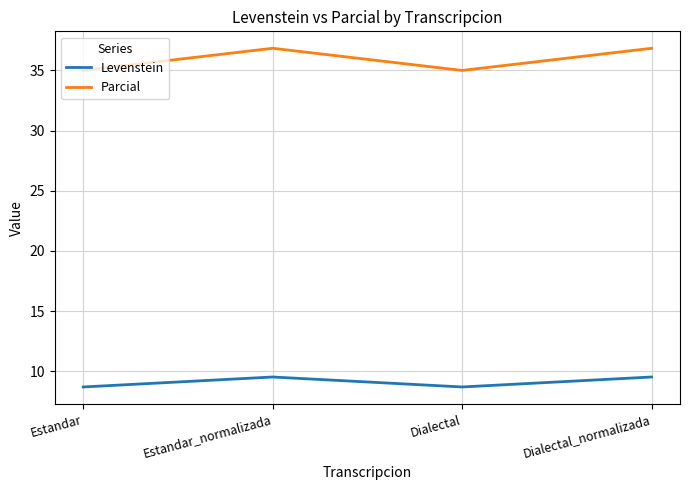

What is the difference between the maximum and minimum values in the Parcial series?

1.8